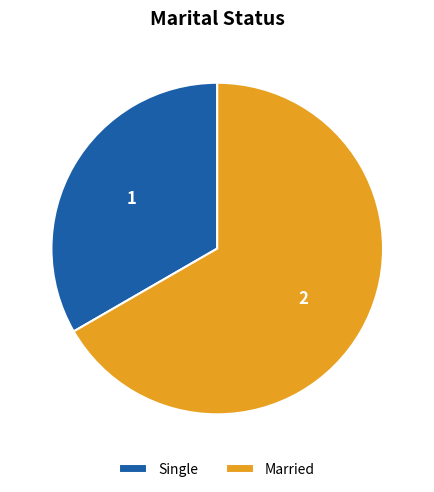

Rank the categories by value from lowest to highest.

Single, Married